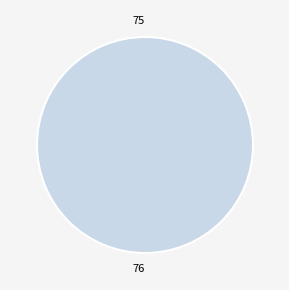

Which slice is the smallest?

75